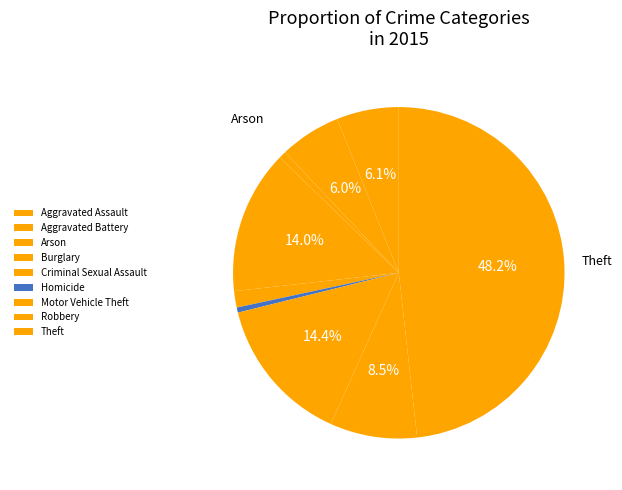

To the nearest percent, what is the average slice percentage?

11%